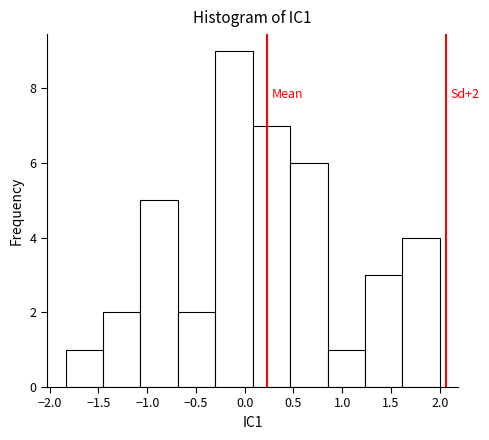

Over which range of the x-axis is the bar tallest?

-0.30 to 0.10